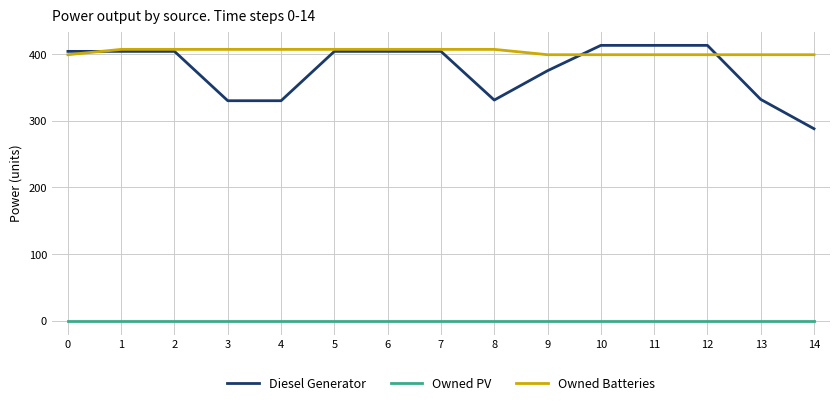

How many categories are shown in the chart?

15